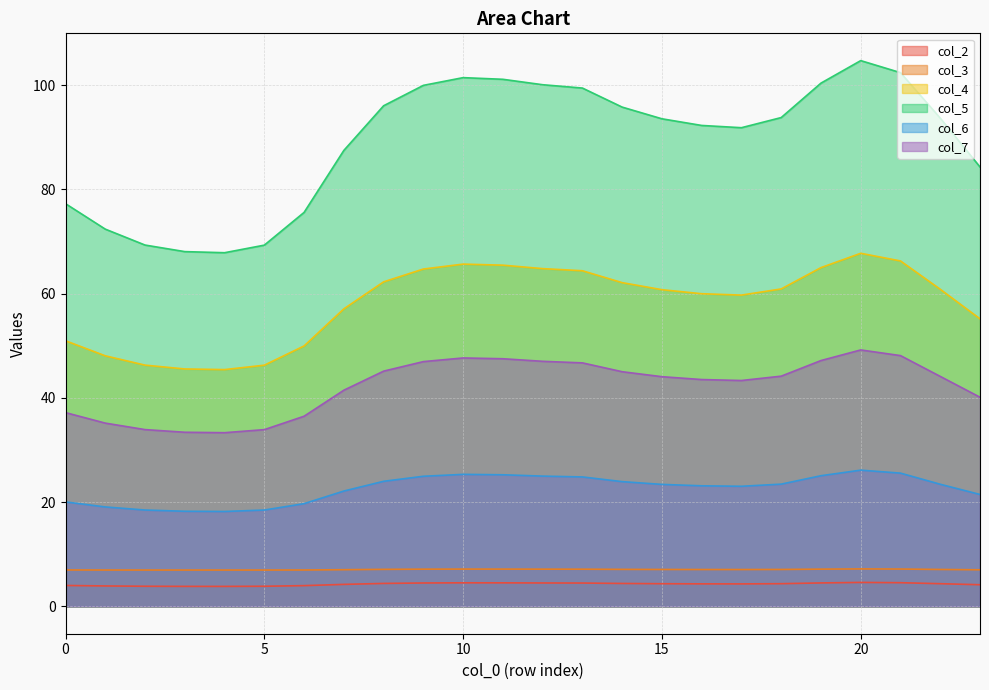

Where is the first local minimum for col_2?

4